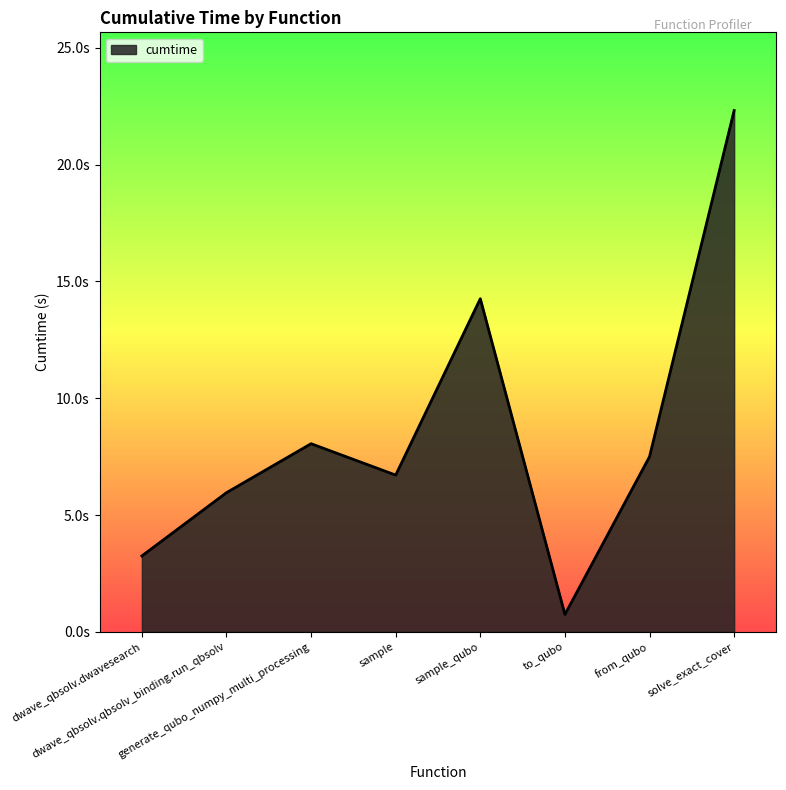

Which label corresponds to the smallest value in the chart?

to_qubo